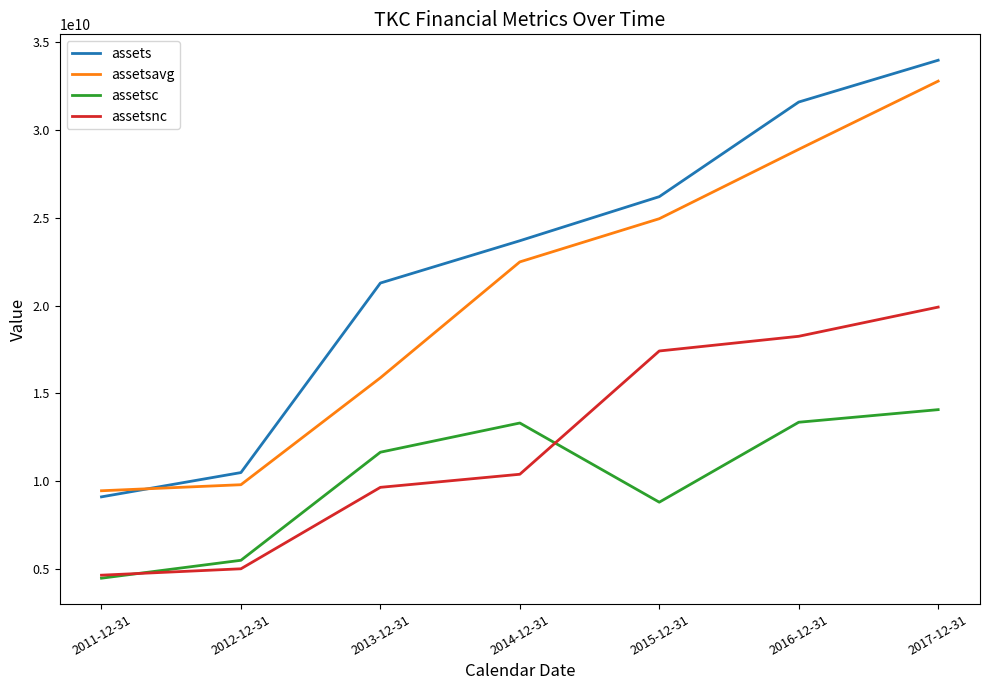

True or false: assetsavg and assetsc cross at least once.

False